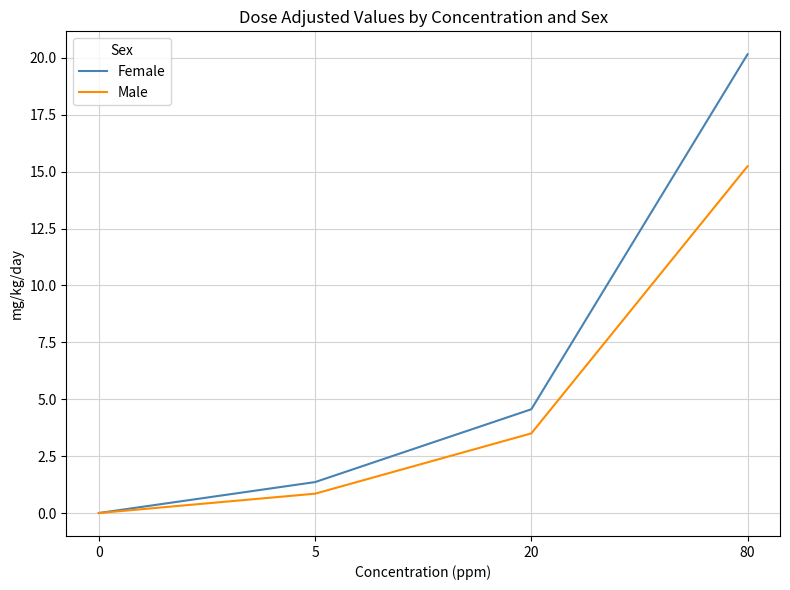

At which label does Male first exceed 3?

20